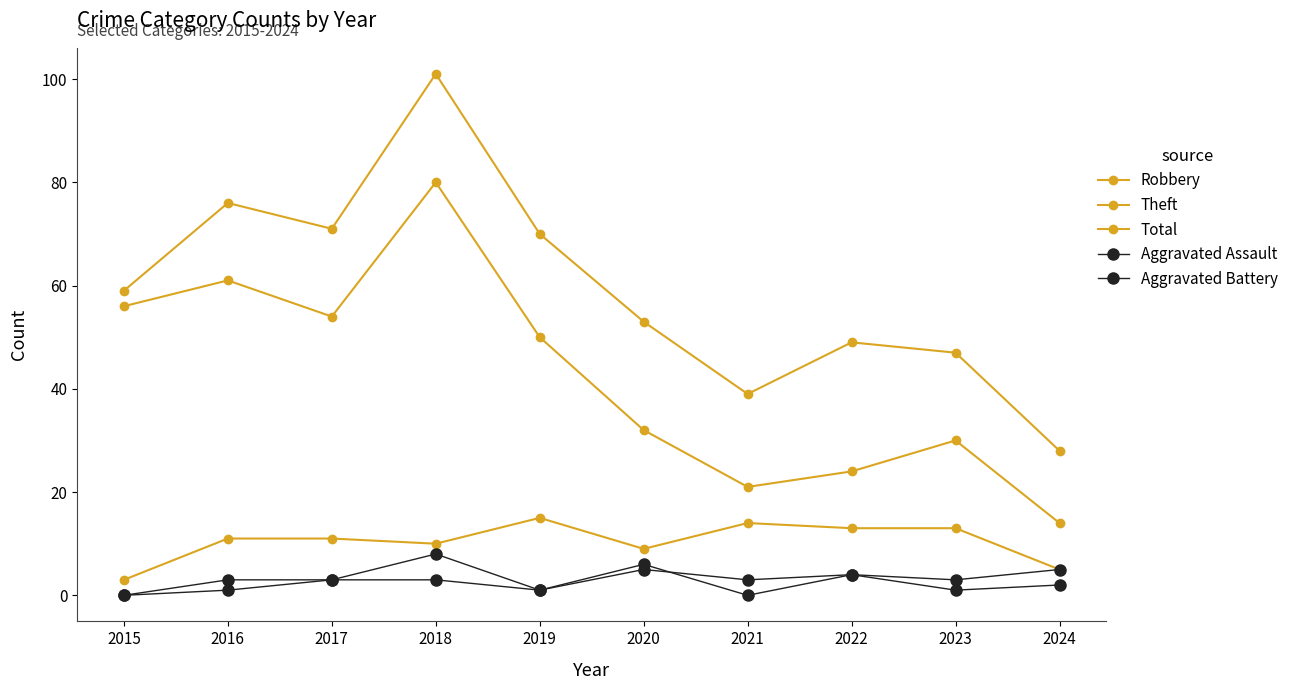

The value of Total at 2023 is 19. True or false?

False